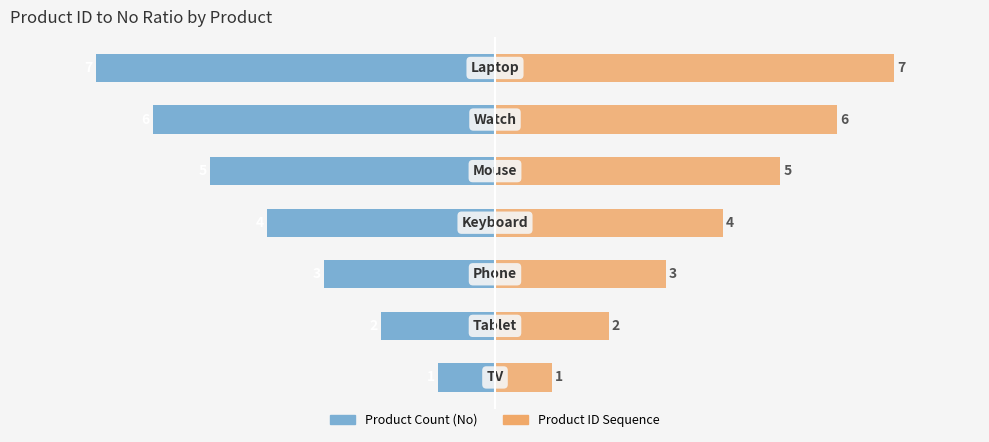

What is the minimum value shown in the chart?

-7